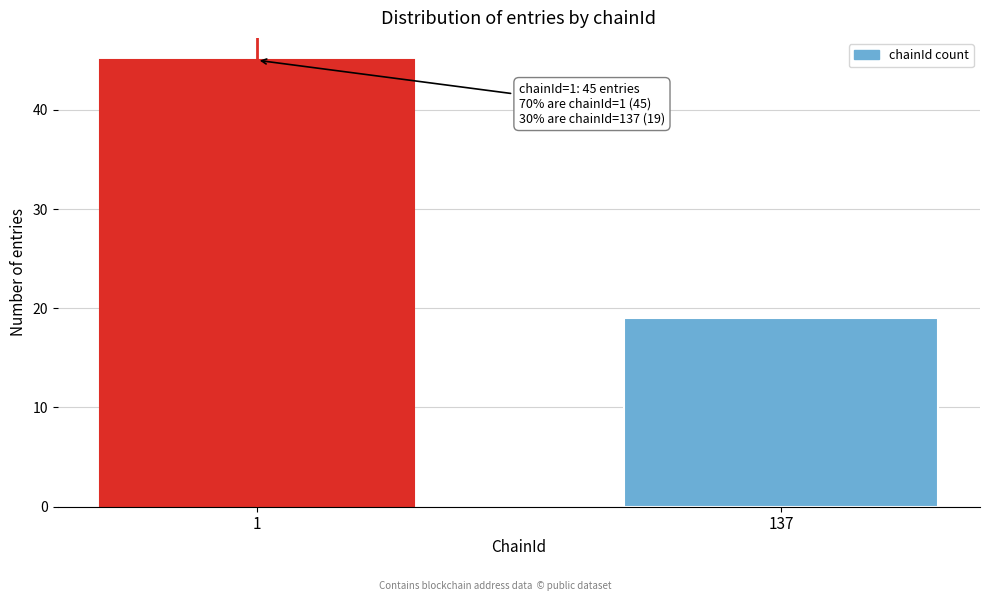

Reading left to right, list all the values displayed in this chart.

1=45	137=19